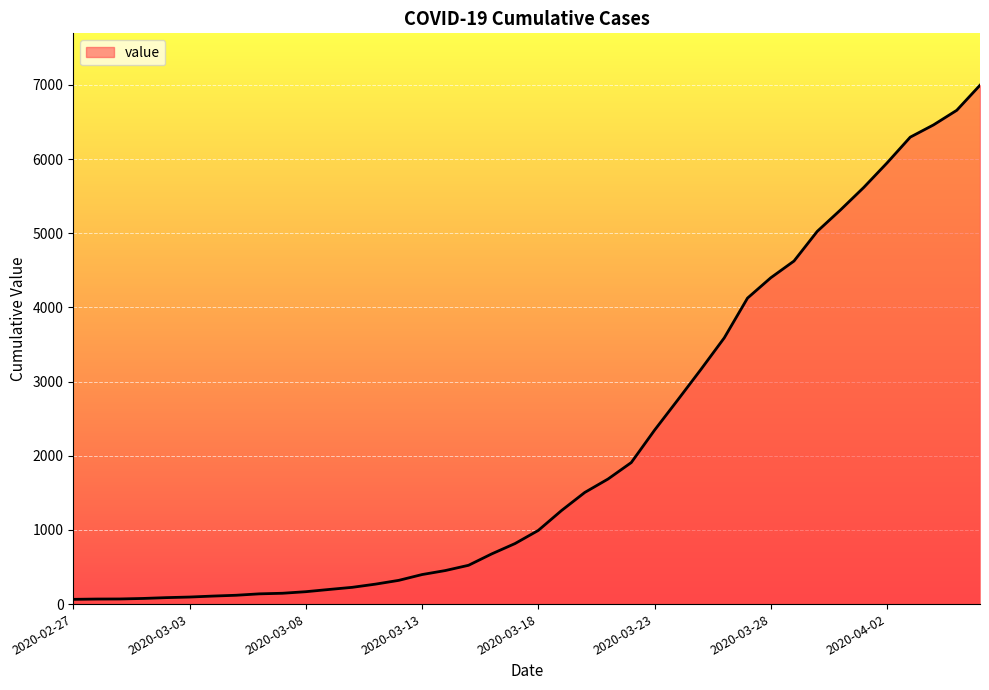

What is the minimum value shown in the chart?

64